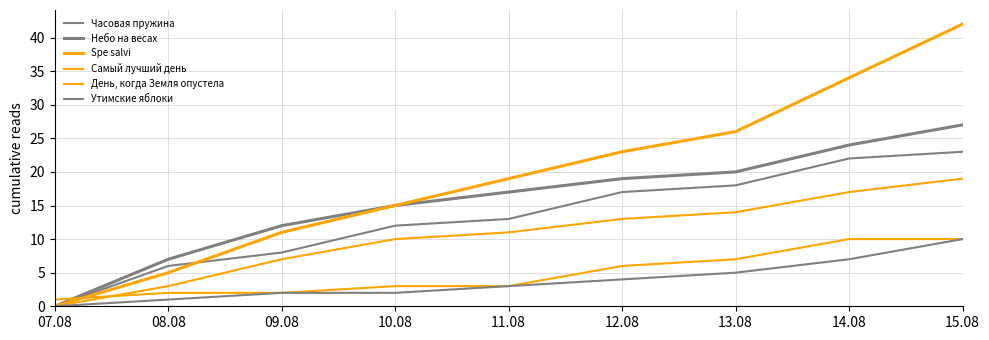

Rank the categories by Утимские яблоки value from lowest to highest.

07.08, 08.08, 09.08, 10.08, 11.08, 12.08, 13.08, 14.08, 15.08